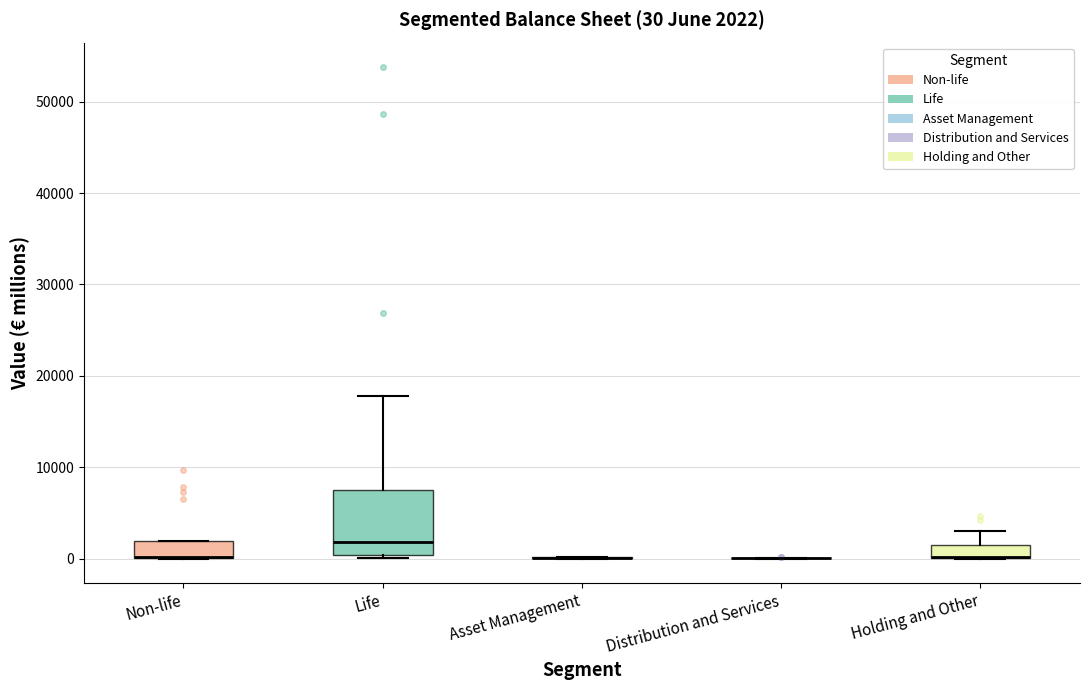

Which box is the tallest, from its lower edge to its upper edge?

Life